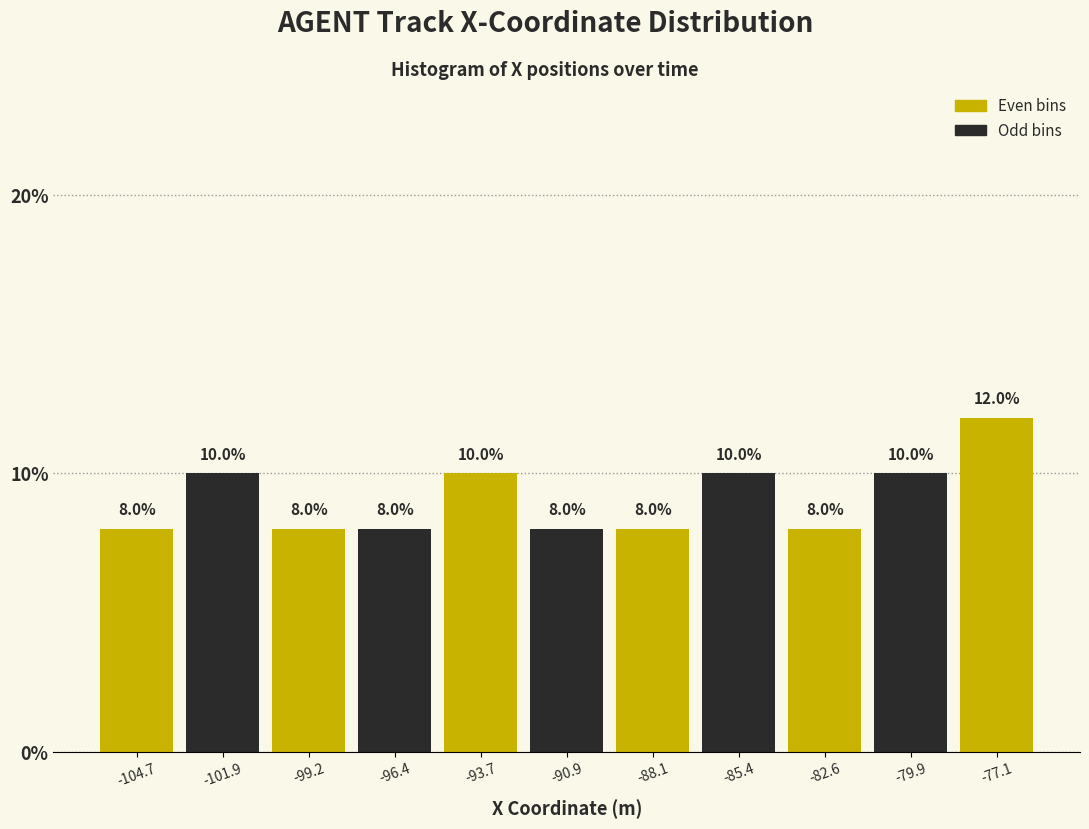

Reading left to right, transcribe this chart: for each bar, give the range it covers on the x-axis and its height. The bar edges are not printed on the chart, so give them approximately, as read against the axis.

-106.0 to -103.5: 8.0
-103.5 to -100.5: 10.0
-100.5 to -98.0: 8.0
-98.0 to -95.0: 8.0
-95.0 to -92.5: 10.0
-92.5 to -89.5: 8.0
-89.5 to -87.0: 8.0
-87.0 to -84.0: 10.0
-84.0 to -81.0: 8.0
-81.0 to -78.5: 10.0
-78.5 to -75.5: 12.0